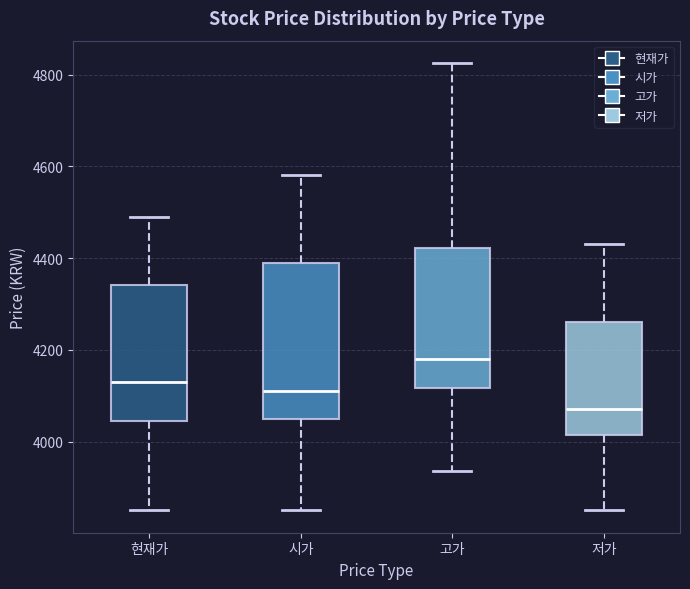

Which box is the tallest, from its lower edge to its upper edge?

시가